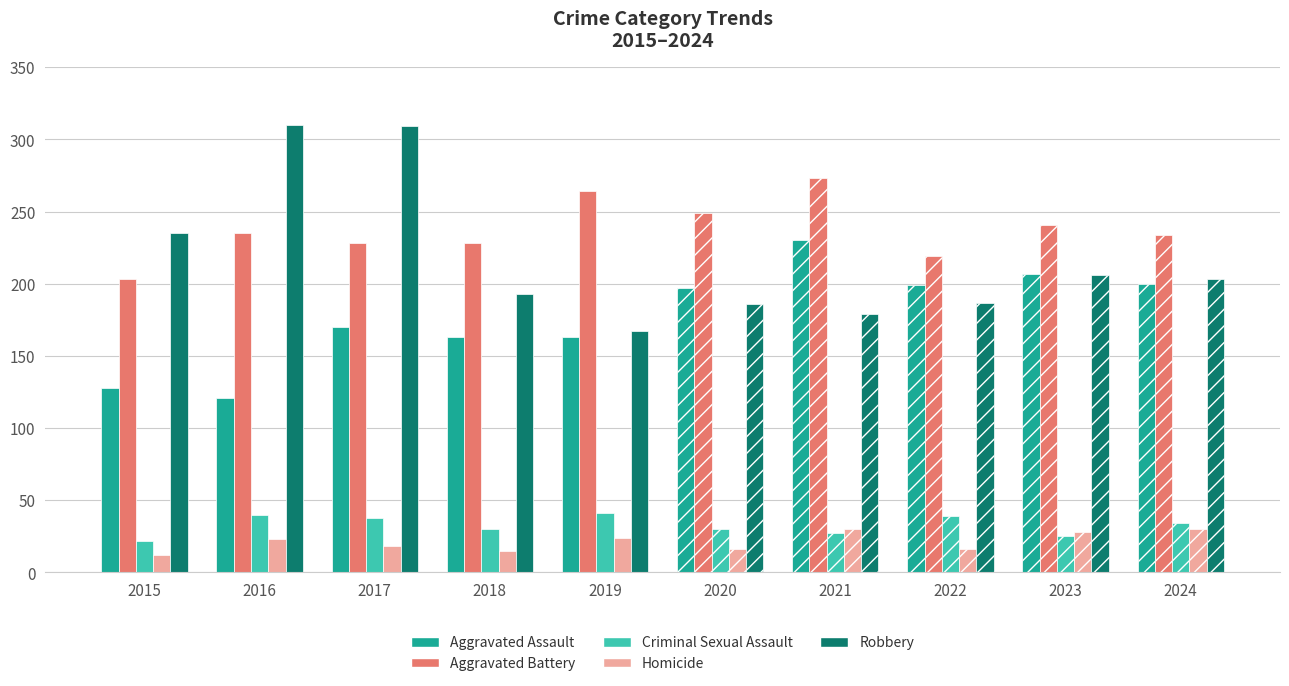

Is it true that Aggravated Assault equals 113 at 2018?

False